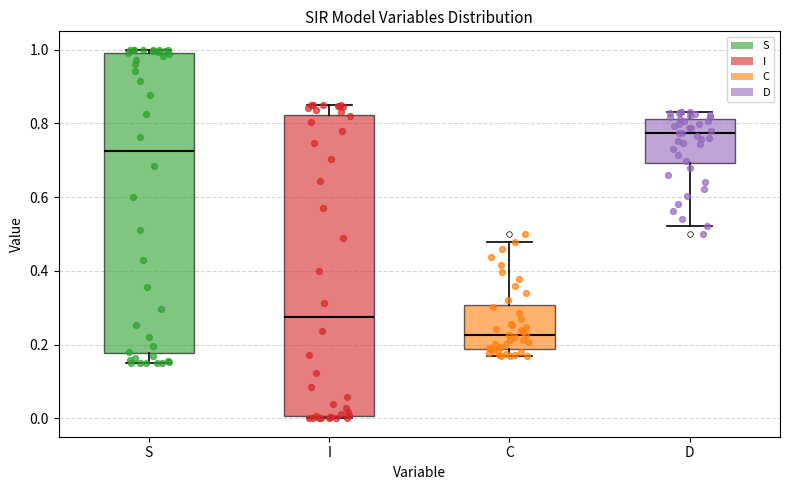

Which box has the lowest median line?

C